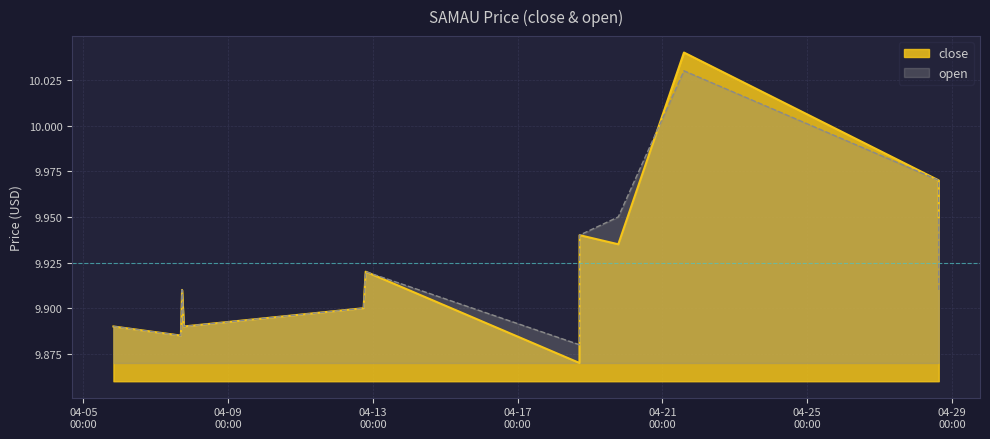

Which series has the largest range (max minus min)?

close